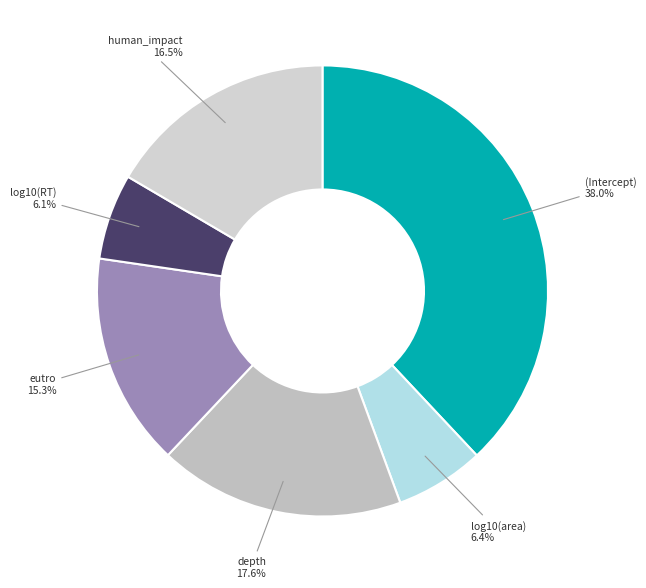

To the nearest percent, what is the difference between the largest and smallest slice percentages?

32%